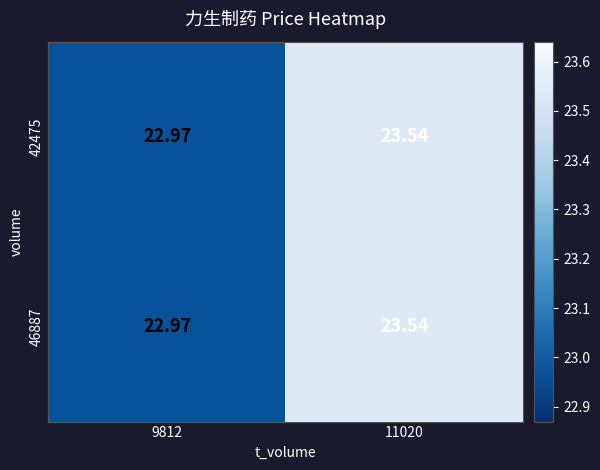

Is the value of 46887 at 11020 greater than the value of 42475 at 9812?

Yes